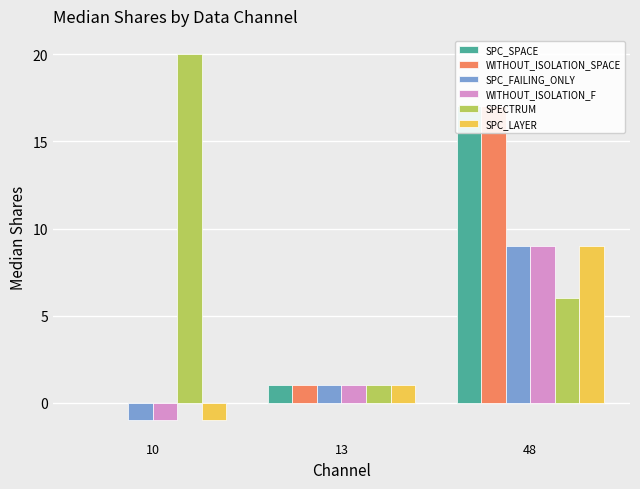

True or false: SPC_LAYER has a value of 15 at 48.

False